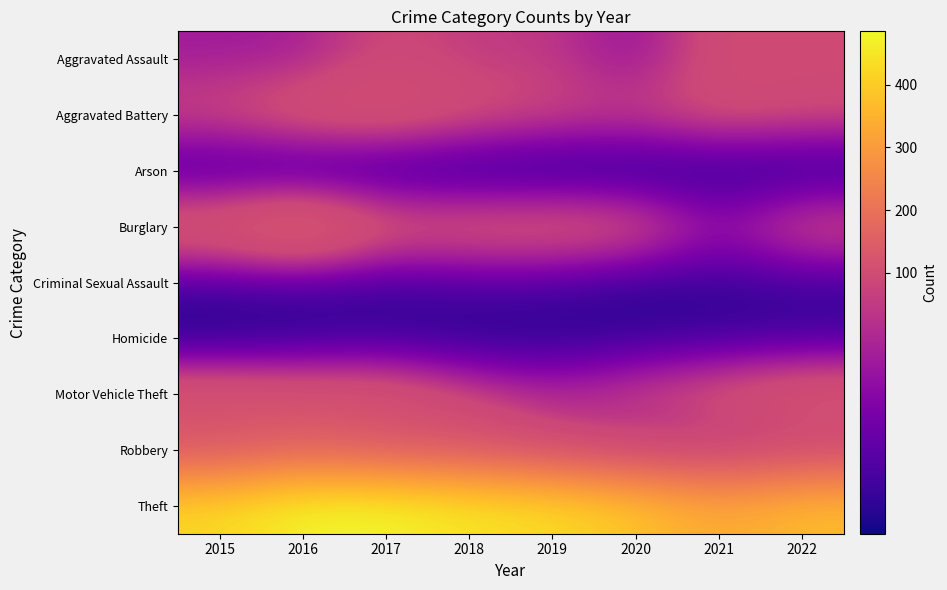

How many categories are shown in the chart?

8